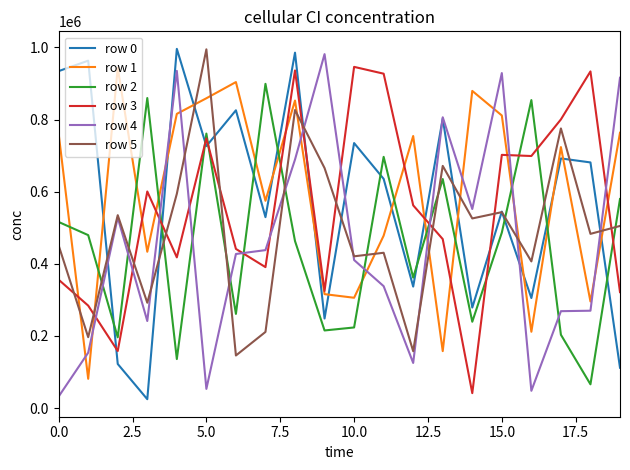

What is the highest value of the row 0 series?

995921